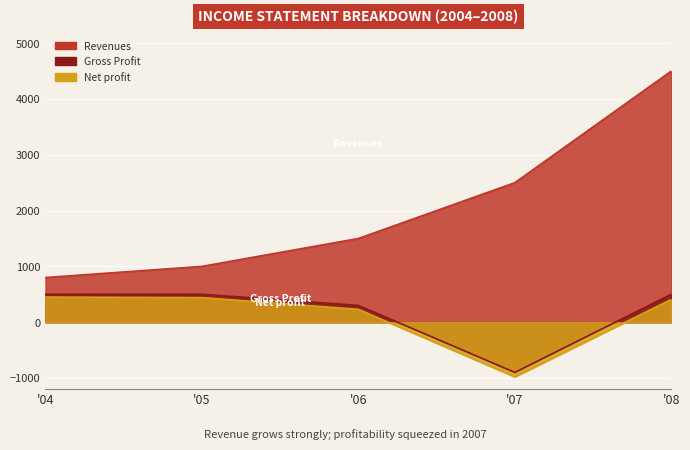

True or false: Revenues and Gross Profit intersect in this chart.

False